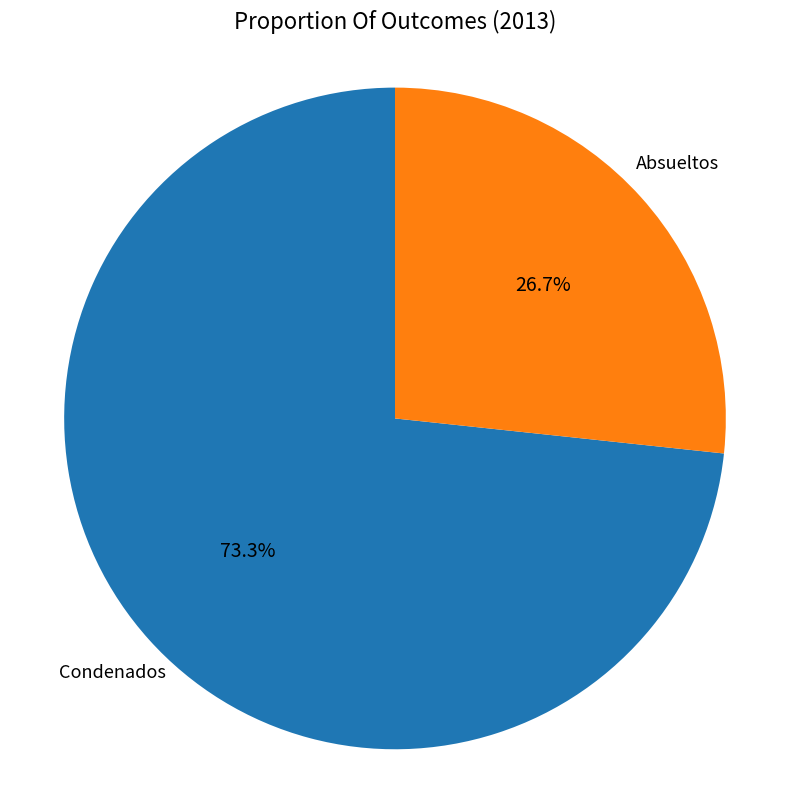

Does any single category account for the majority?

Yes